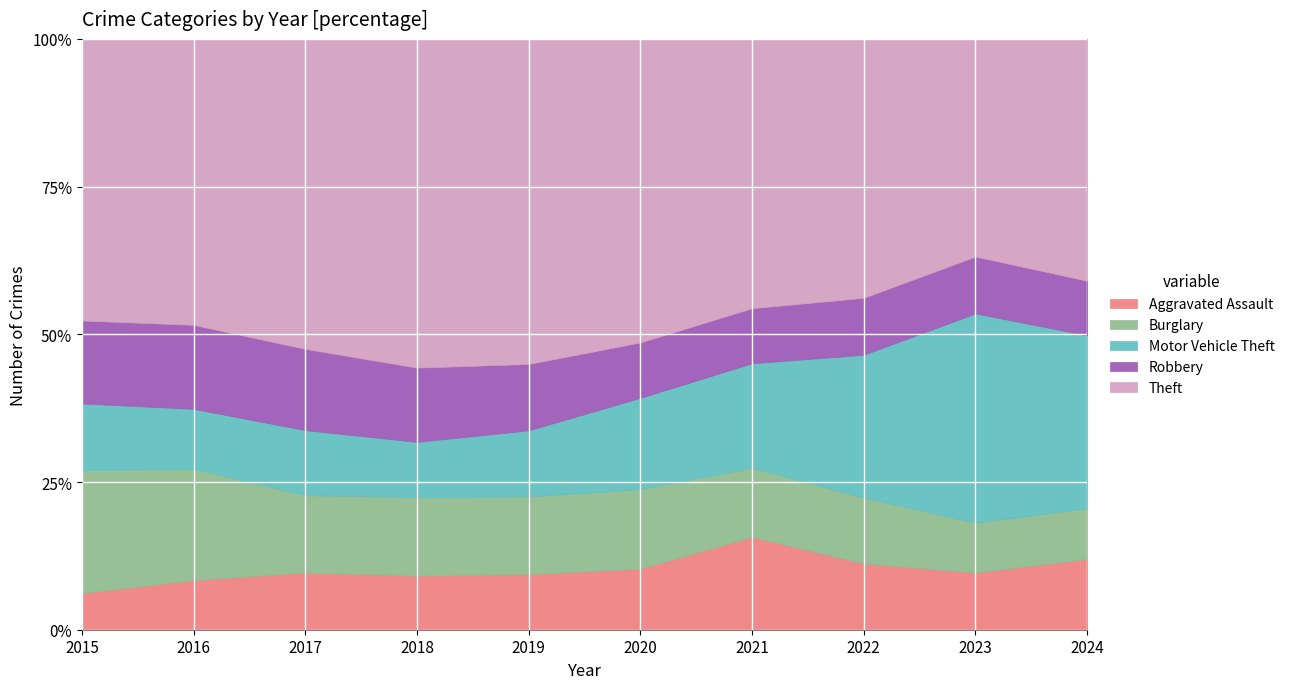

How many times do Burglary and Robbery cross each other?

3